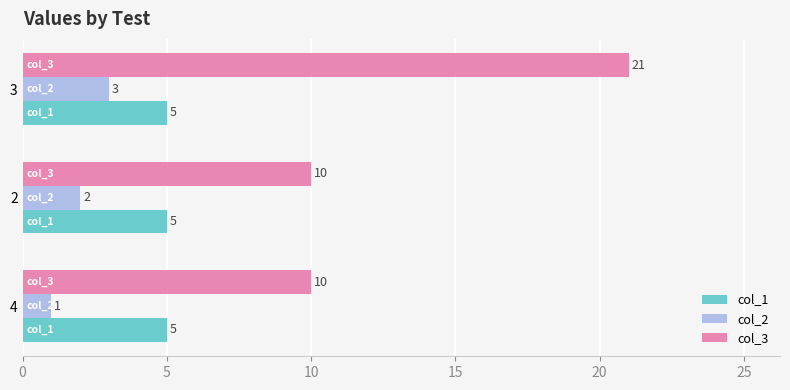

The value of col_2 at 3 is 3. True or false?

True